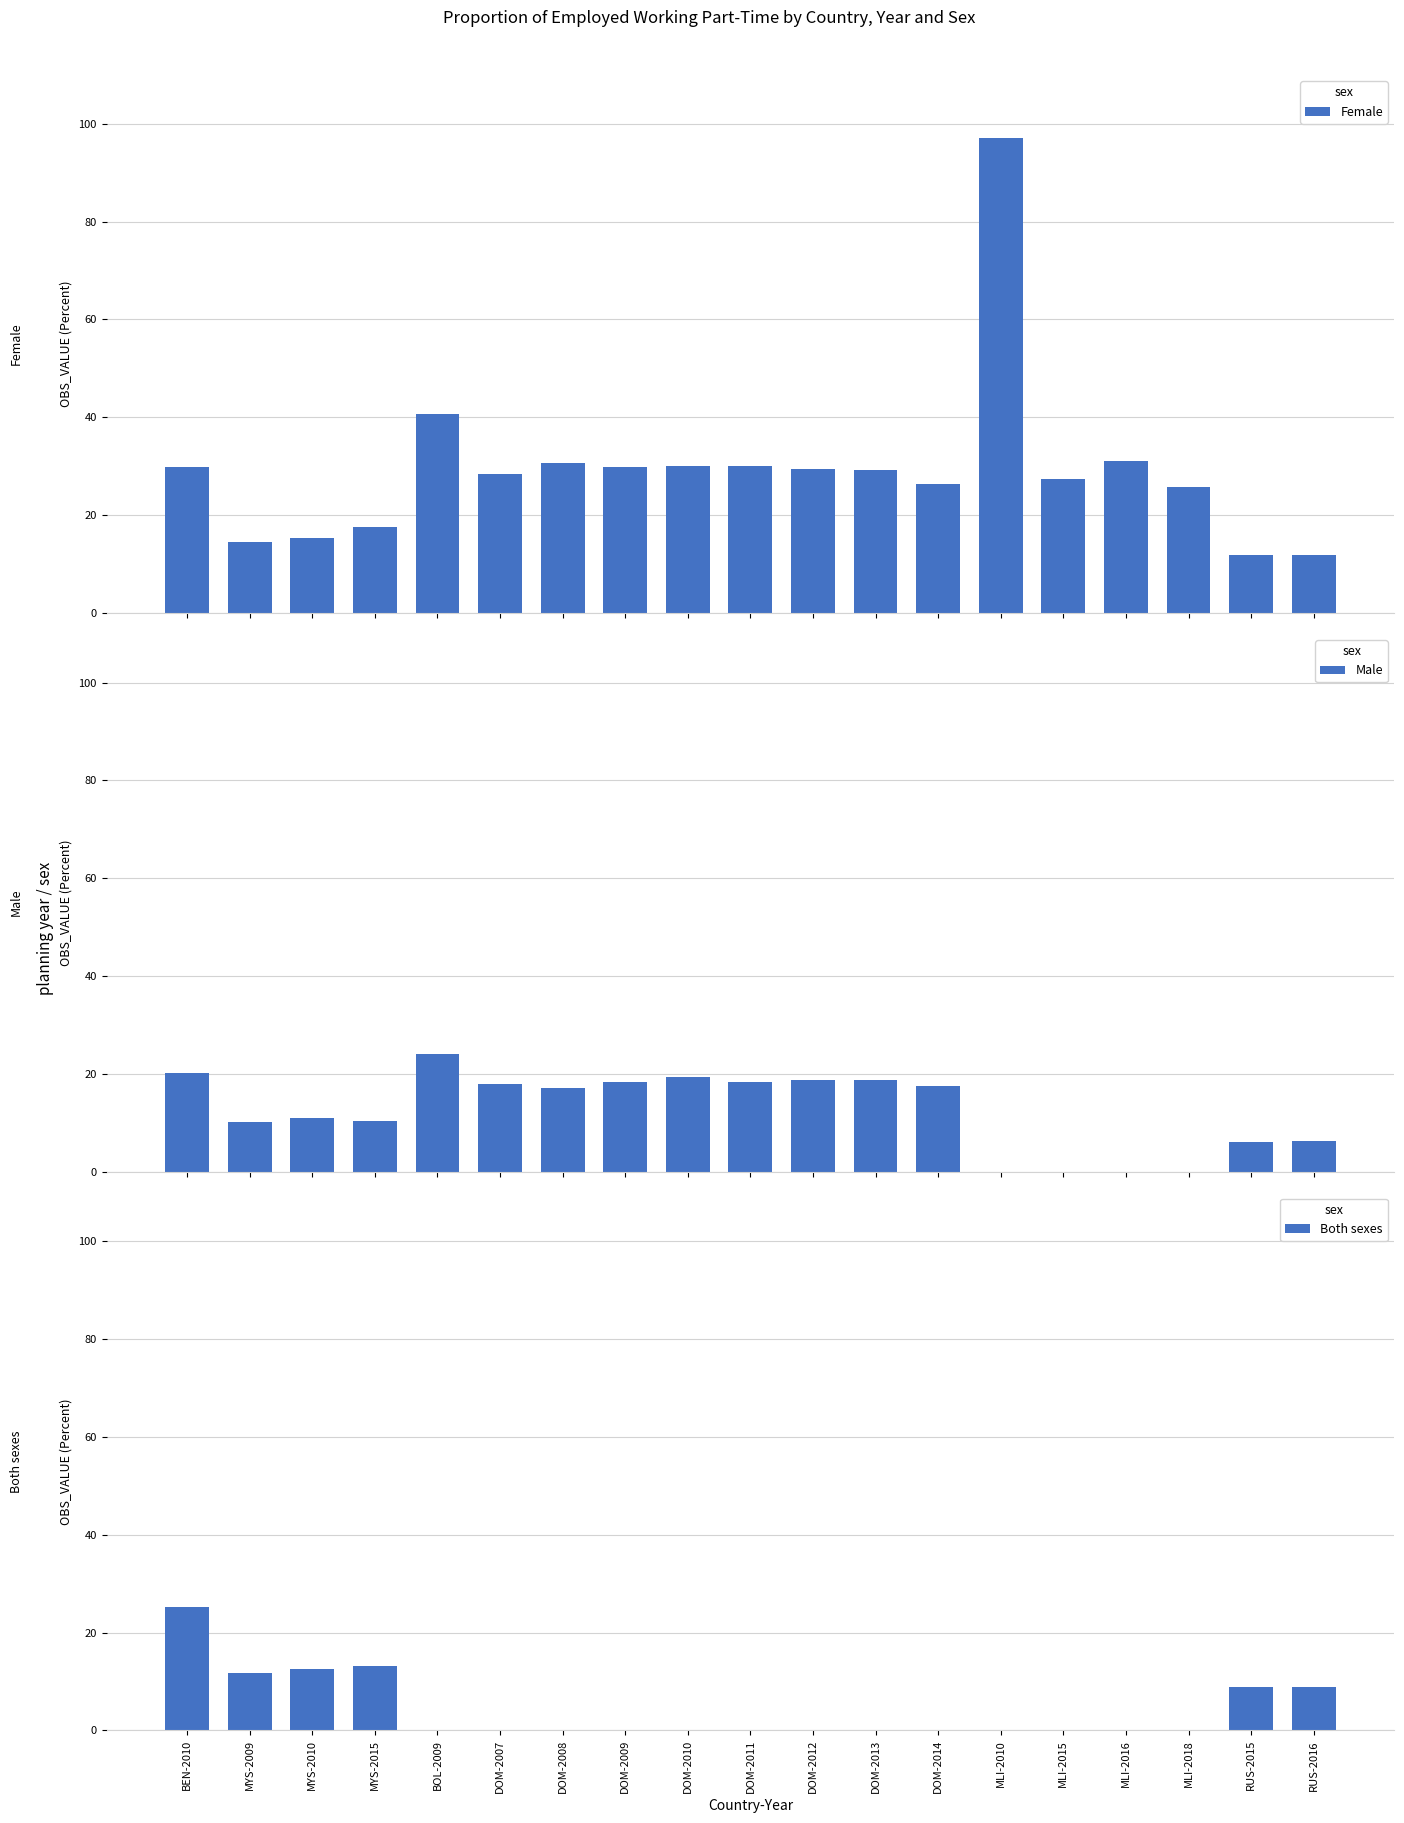

Reading left to right, what are all the values shown in this chart?

Female: 29.9	14.5	15.3	17.5	40.6	28.4	30.7	29.8	30.1	30.0	29.3	29.1	26.3	97.1	27.3	31.0	25.8	11.9	11.7
Male: 20.2	10.2	11.0	10.3	24.1	18.0	17.0	18.4	19.3	18.4	18.8	18.8	17.5	0.0	0.0	0.0	0.0	6.1	6.3
Both sexes: 25.3	11.7	12.5	13.1	0.0	0.0	0.0	0.0	0.0	0.0	0.0	0.0	0.0	0.0	0.0	0.0	0.0	8.9	8.9